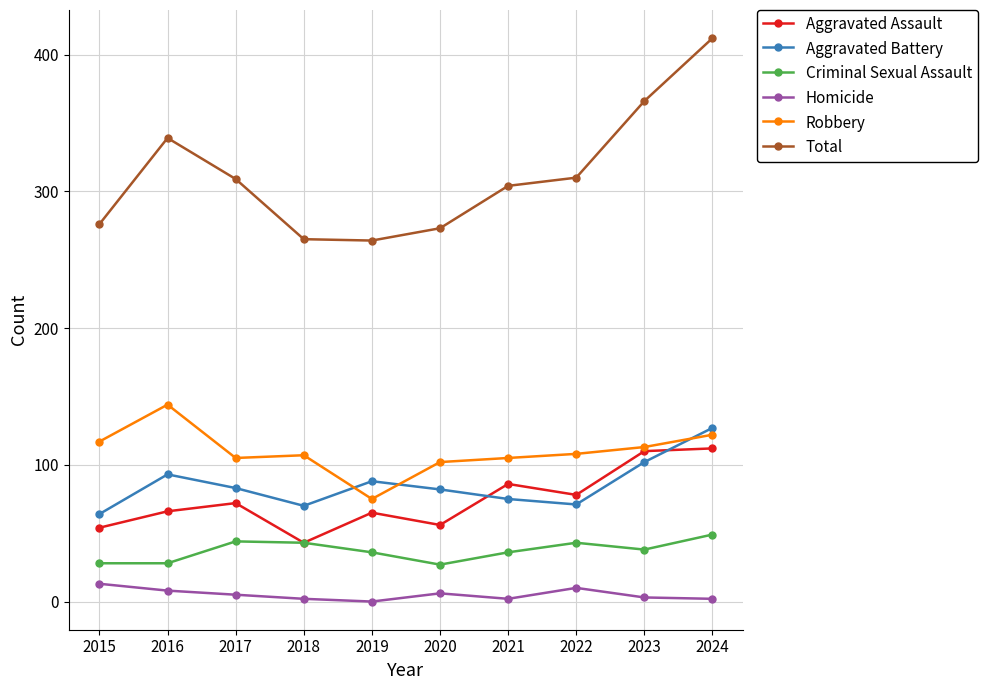

At which label does Total first exceed 309?

2016